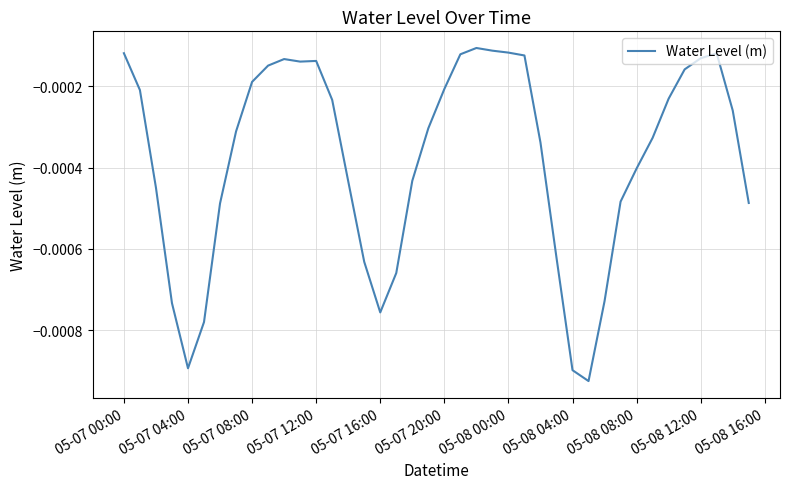

How many lines are shown in the chart?

1